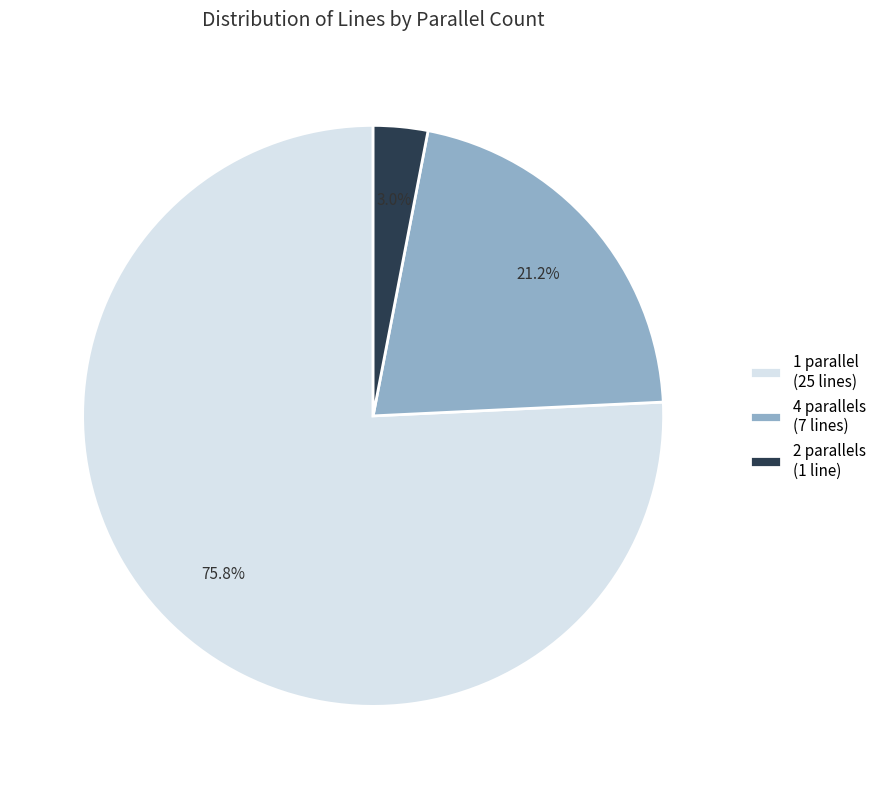

To the nearest percent, what portion does 4 represent?

21%